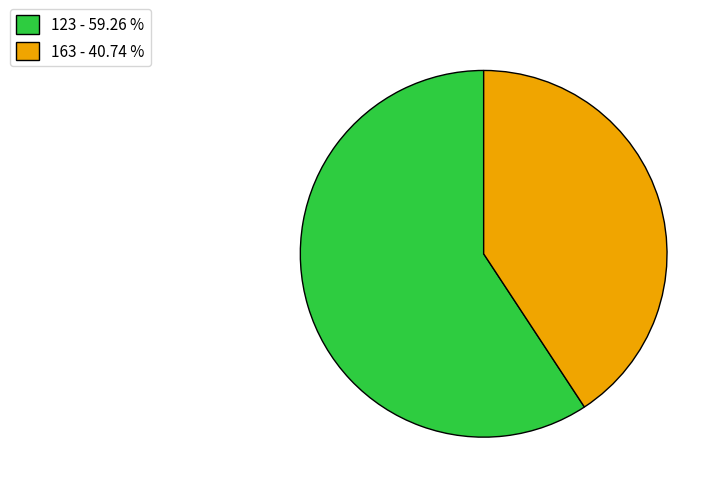

How many slices are in this pie chart?

2